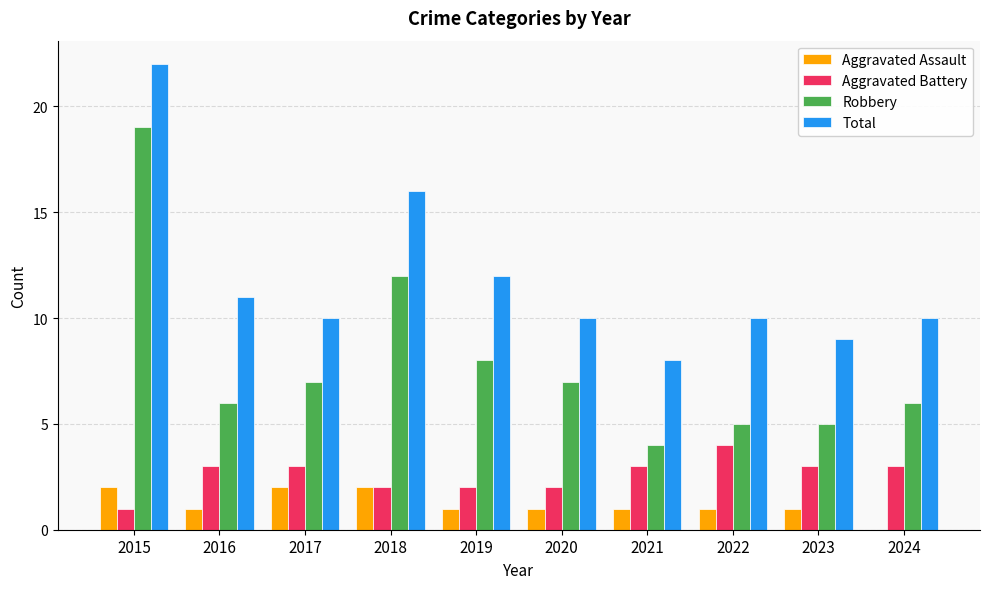

Which series has the largest total across all categories?

Total